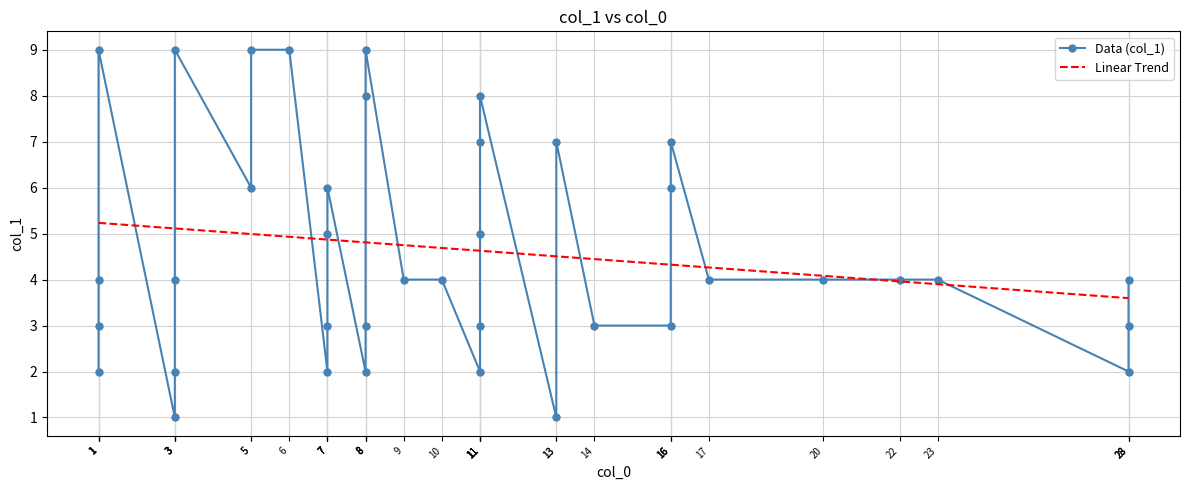

Reading left to right, what are all the values shown in this chart?

Data (col_1): 2.0	3.0	4.0	9.0	1.0	2.0	4.0	9.0	6.0	9.0	9.0	2.0	3.0	5.0	6.0	2.0	3.0	8.0	9.0	4.0	4.0	2.0	3.0	5.0	7.0	8.0	1.0	7.0	3.0	3.0	6.0	7.0	4.0	4.0	4.0	4.0	2.0	3.0	4.0
Linear Trend: 5.2	5.2	5.2	5.2	5.1	5.1	5.1	5.1	5.0	5.0	4.9	4.9	4.9	4.9	4.9	4.8	4.8	4.8	4.8	4.7	4.7	4.6	4.6	4.6	4.6	4.6	4.5	4.5	4.4	4.3	4.3	4.3	4.3	4.1	4.0	3.9	3.6	3.6	3.6